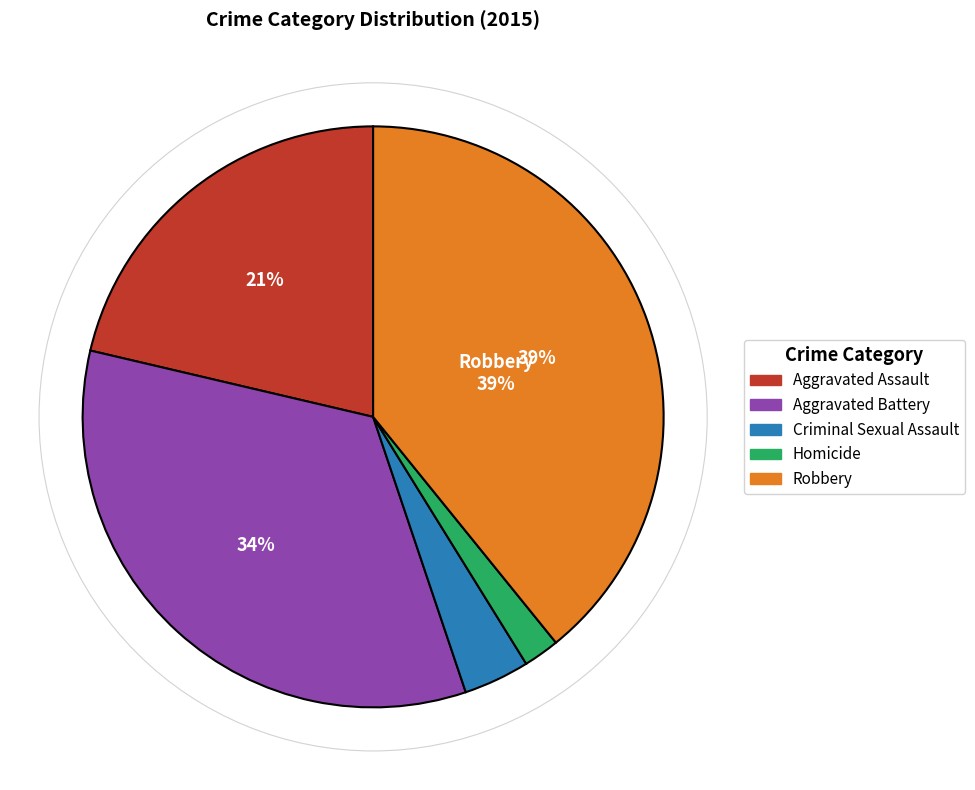

Do Aggravated Assault and Homicide together represent more than half of the pie?

No